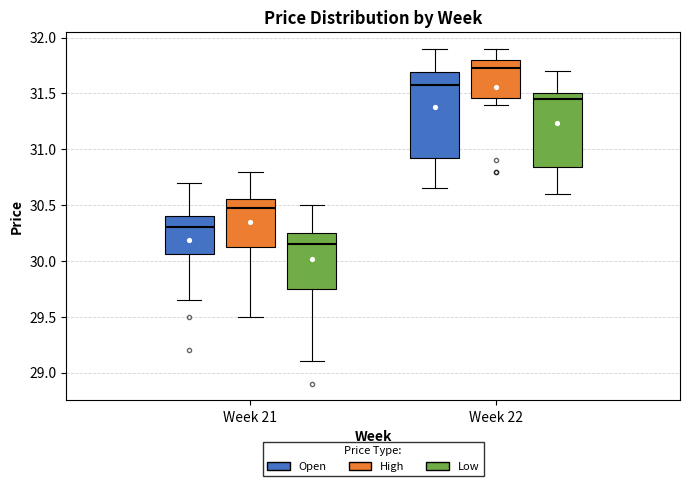

Where does the lower whisker of the box for Week 22 (High) end on the y-axis? The values are not printed on the chart, so give them approximately, as read against the axis.

31.40